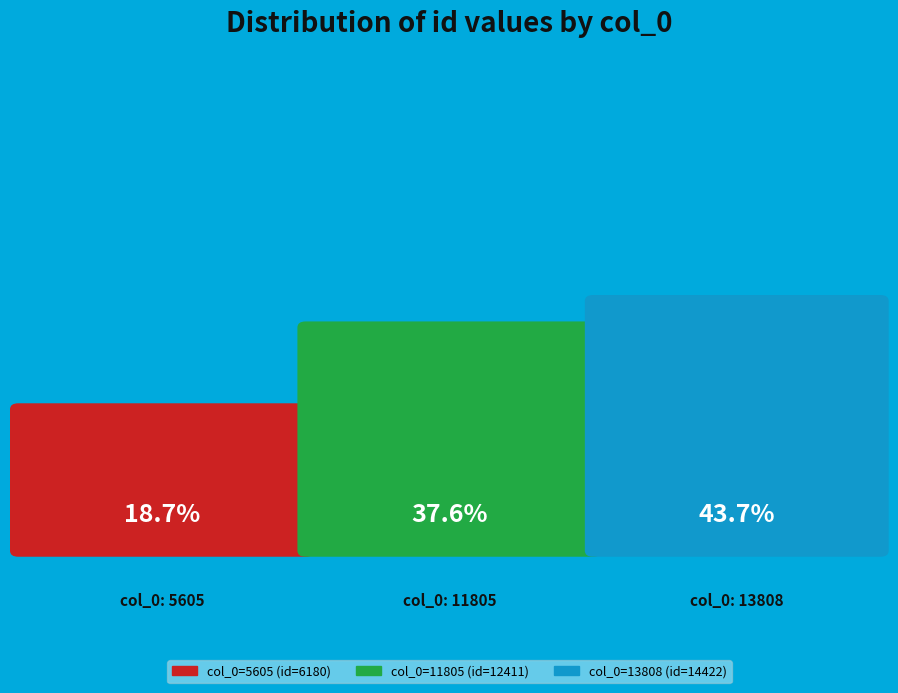

What percentage is the 13808 slice, to the nearest percent?

44%